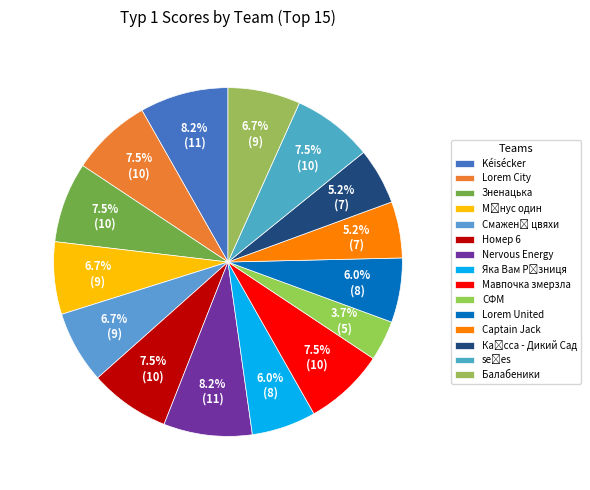

How many segments does this pie chart have?

15